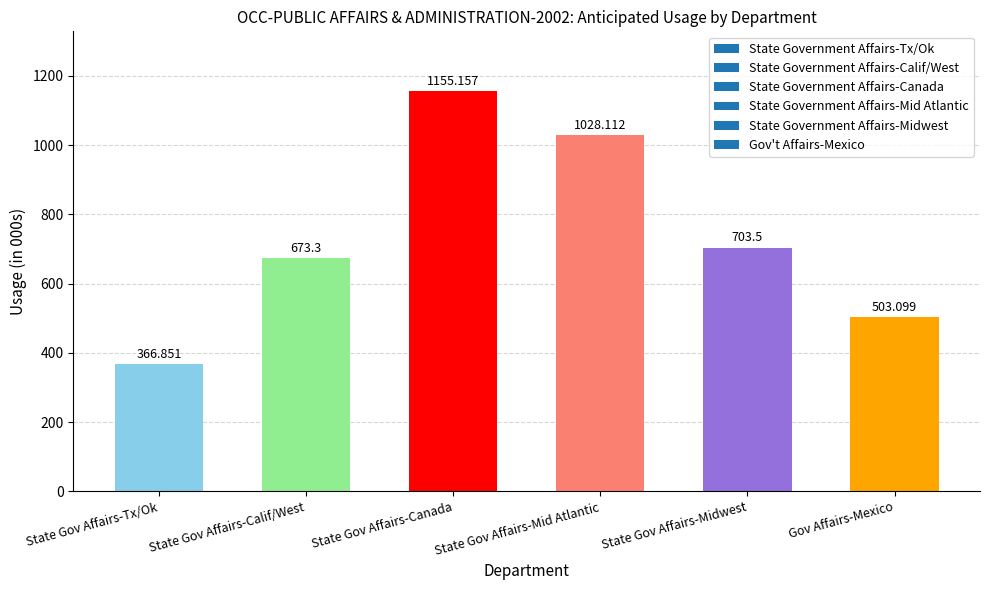

Where is the data nearest to the value 761?

State Gov Affairs-Midwest